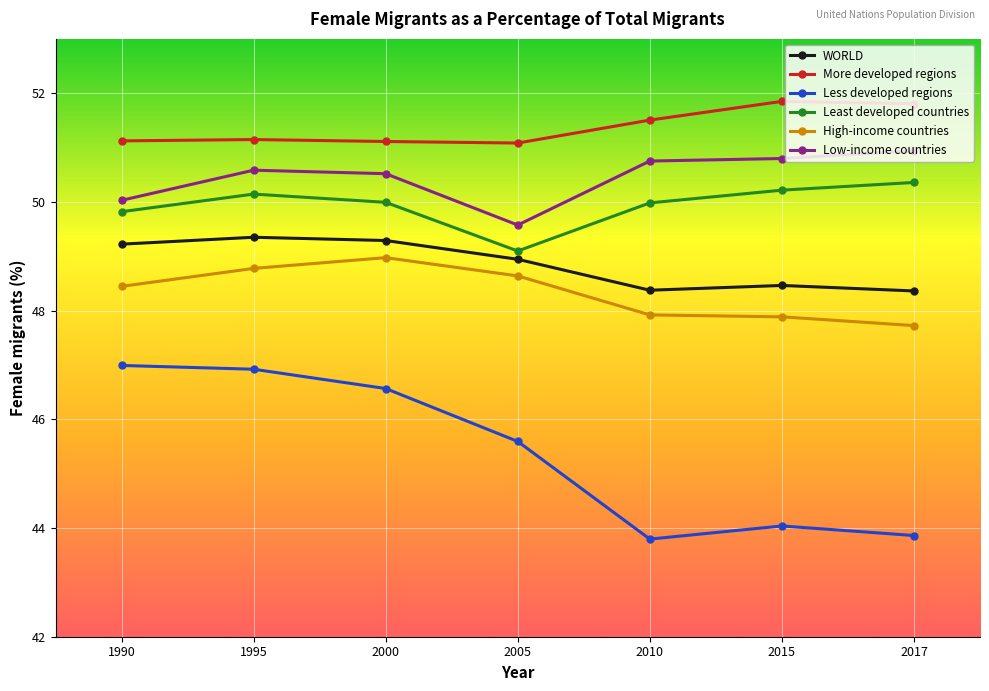

What is the average value of the Least developed countries series?

49.9